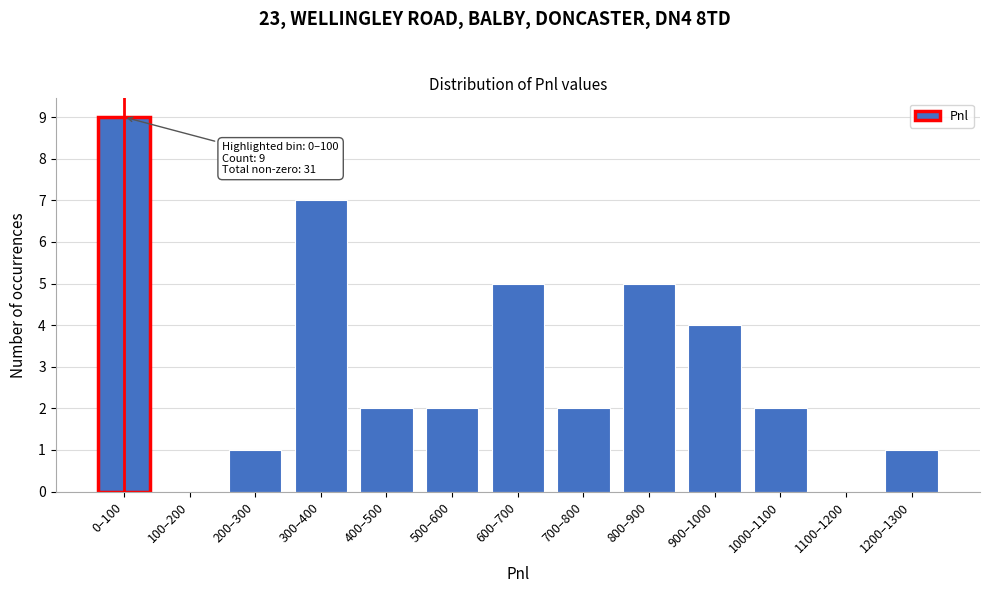

Reading left to right, list all the values displayed in this chart.

0–100=9	100–200=0	200–300=1	300–400=7	400–500=2	500–600=2	600–700=5	700–800=2	800–900=5	900–1000=4	1000–1100=2	1100–1200=0	1200–1300=1